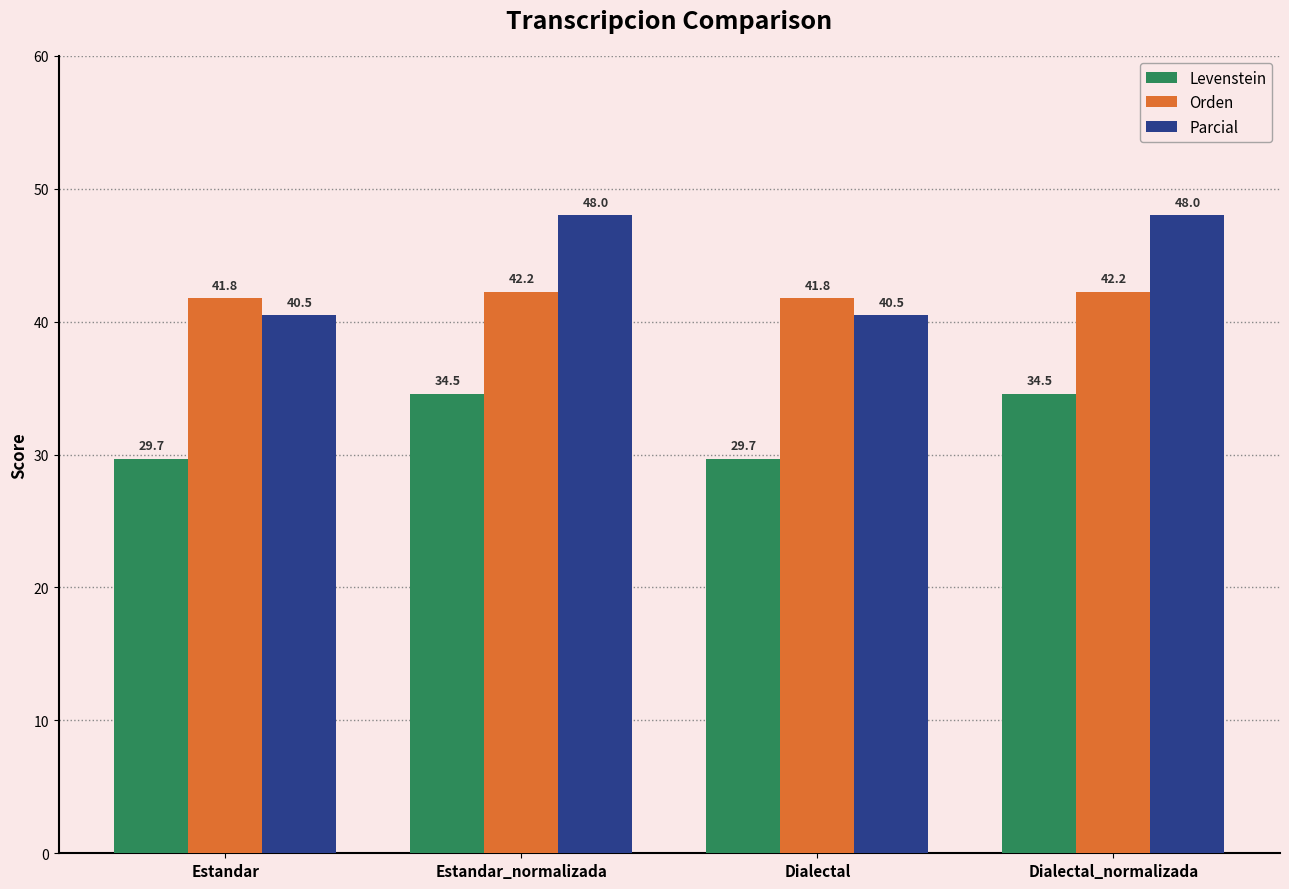

The Levenstein series shows 39.7 at Dialectal. True or false?

False